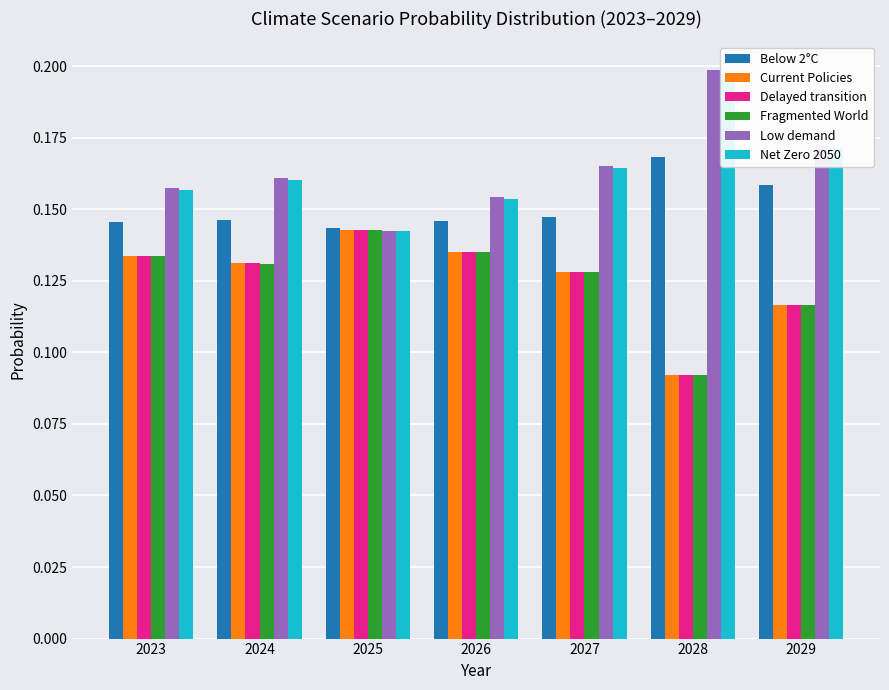

Count the Current Policies values in the range 0 to 1.

7